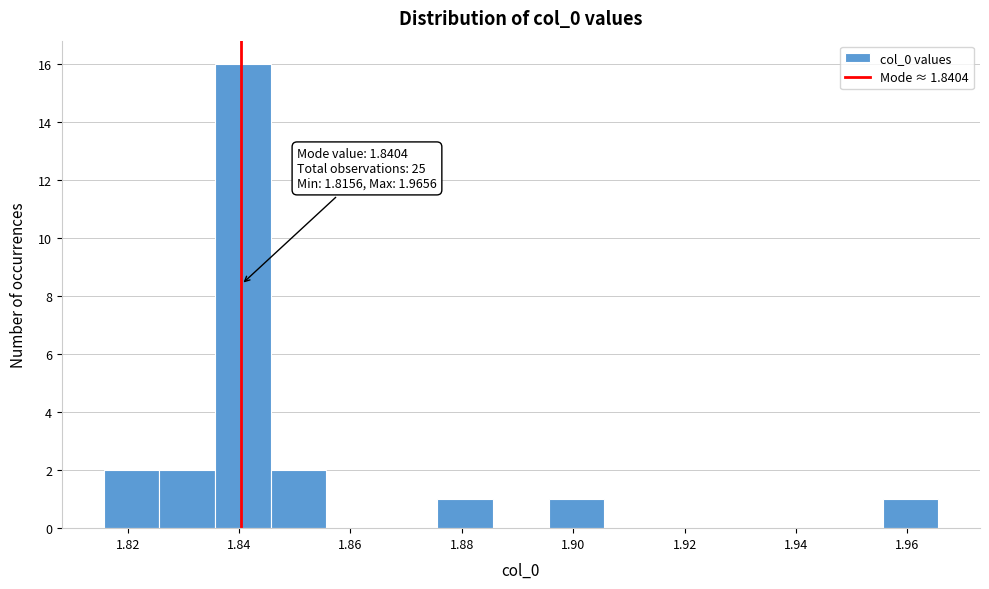

Over which range of the x-axis is the bar tallest?

1.836 to 1.846